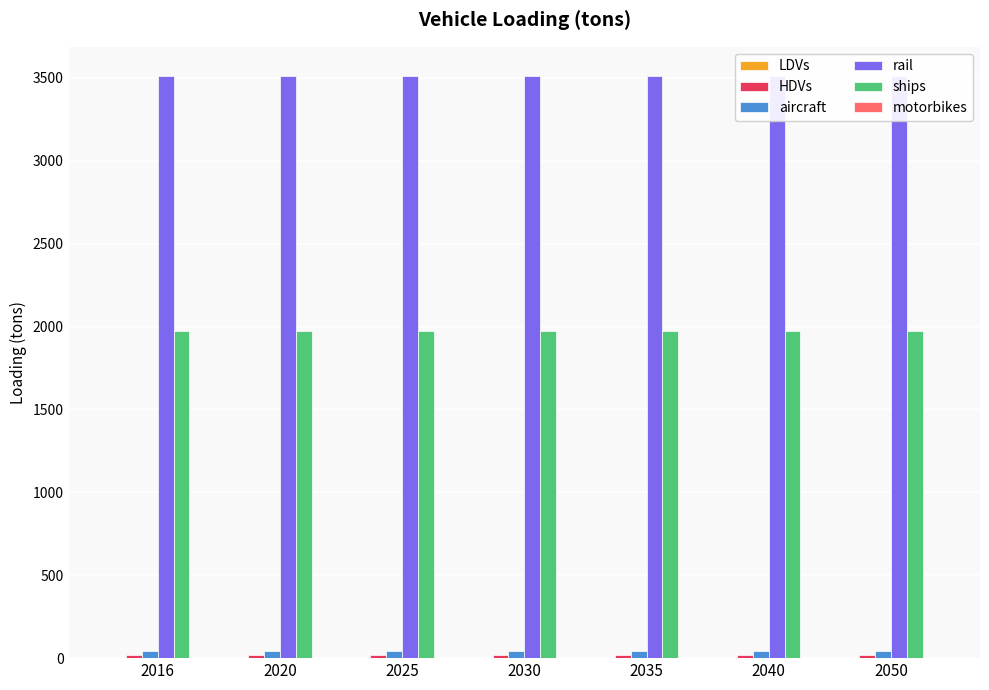

Which has a higher value, 2016 or 2020?

2016